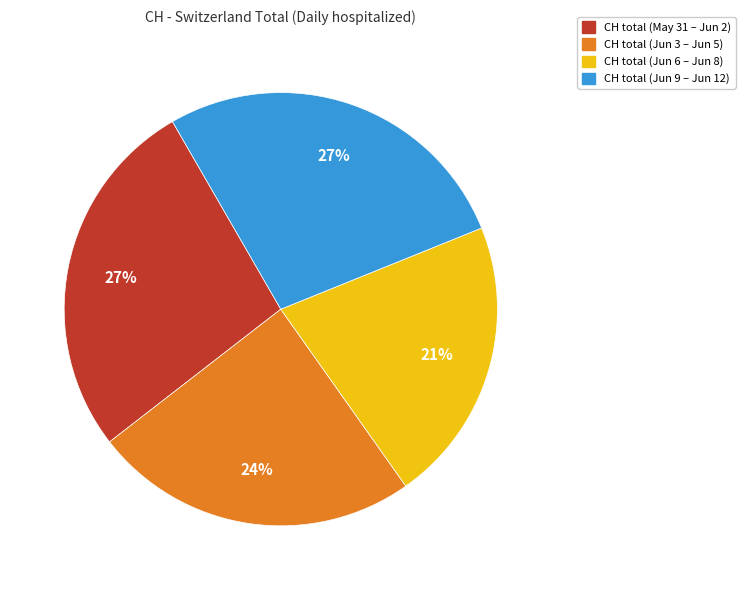

Is there any slice that represents more than half of the pie?

No